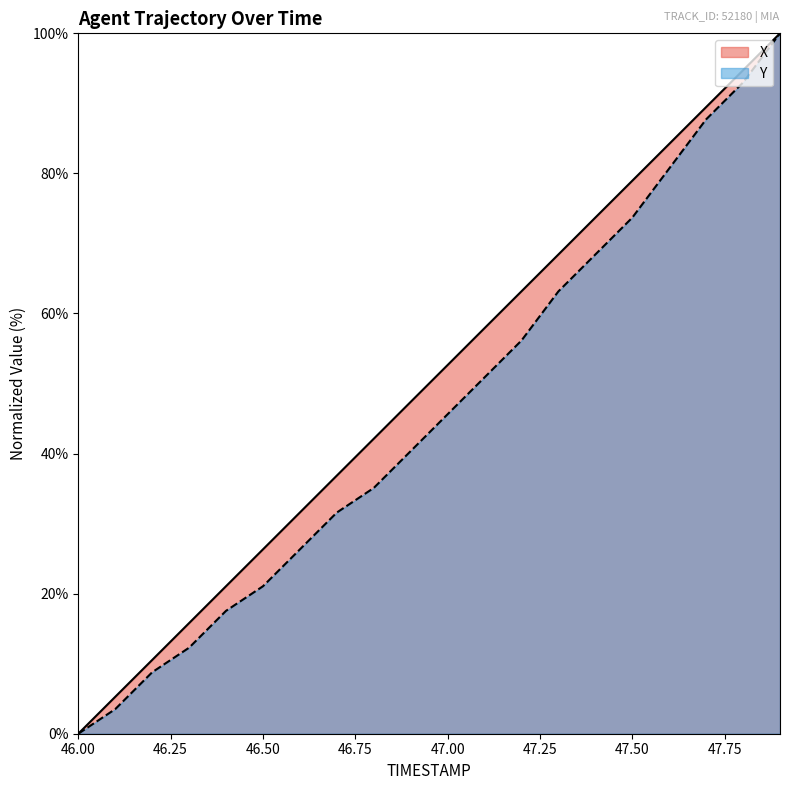

What is the label of the 12th point from the left?

47.1